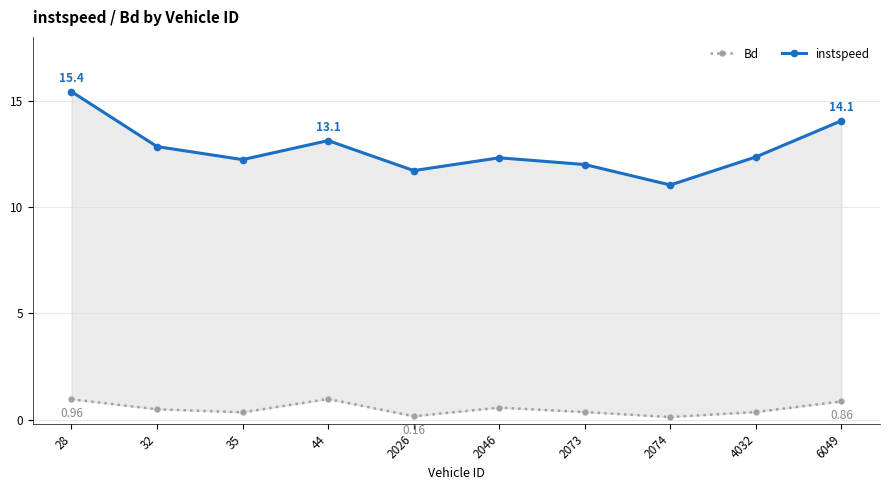

At 2046, list the series in order from smallest to largest.

Bd, instspeed